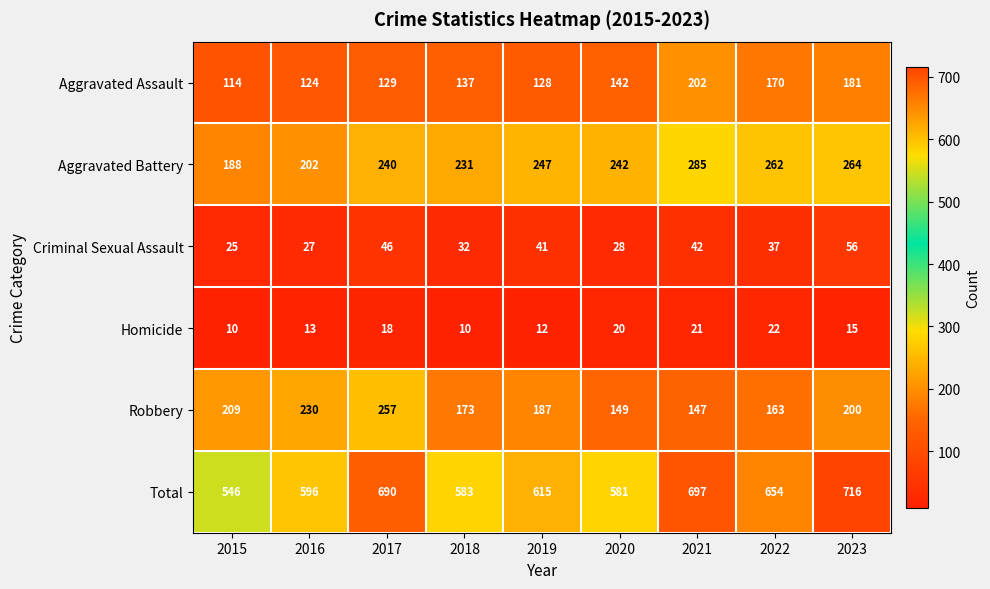

What is the minimum value for Aggravated Battery?

188